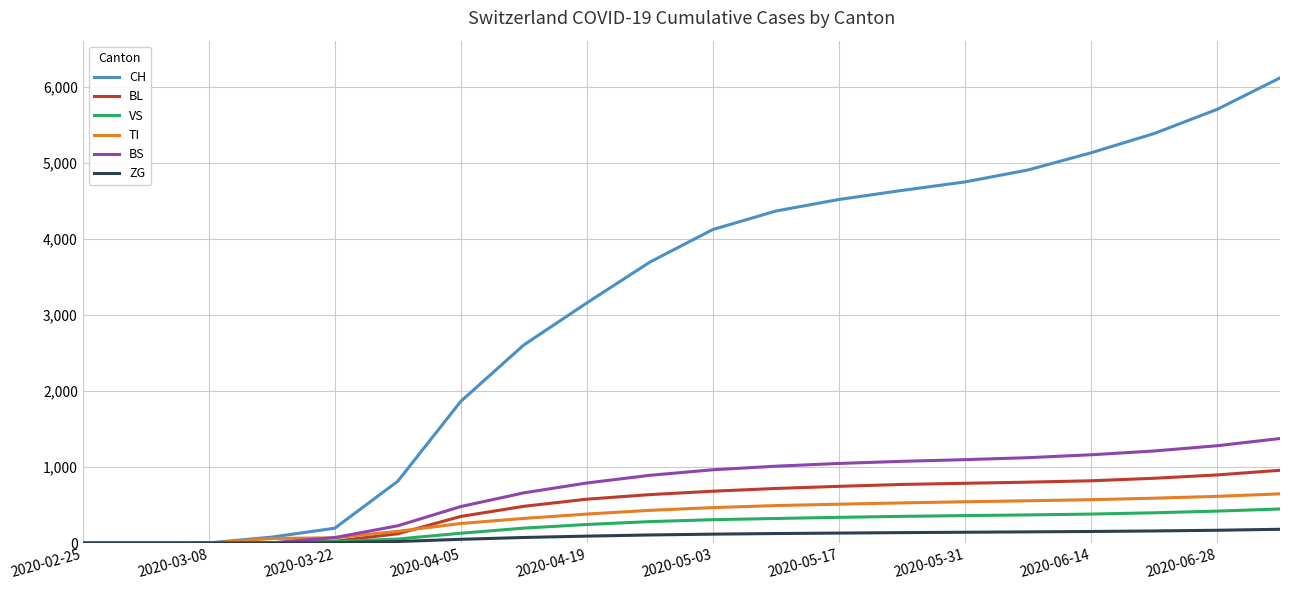

Which series has the largest total across all categories?

CH